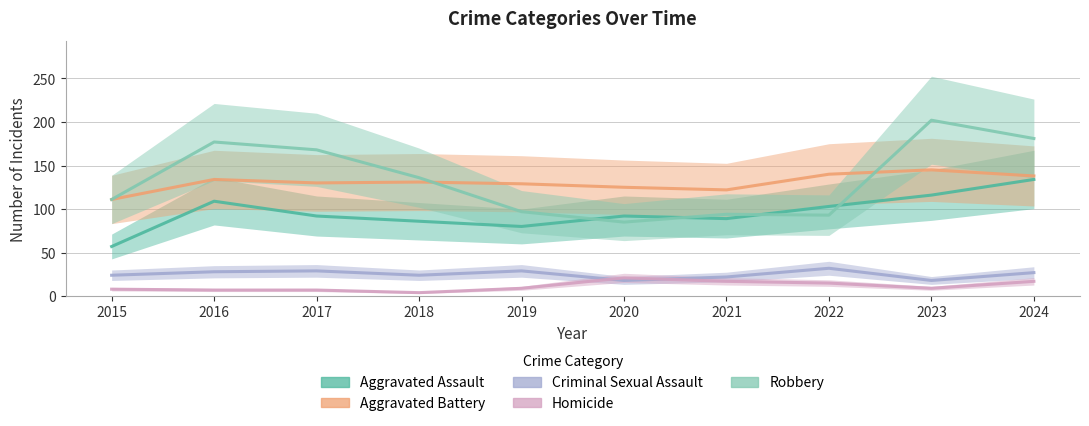

Between 2017 and 2022, which is larger?

2022